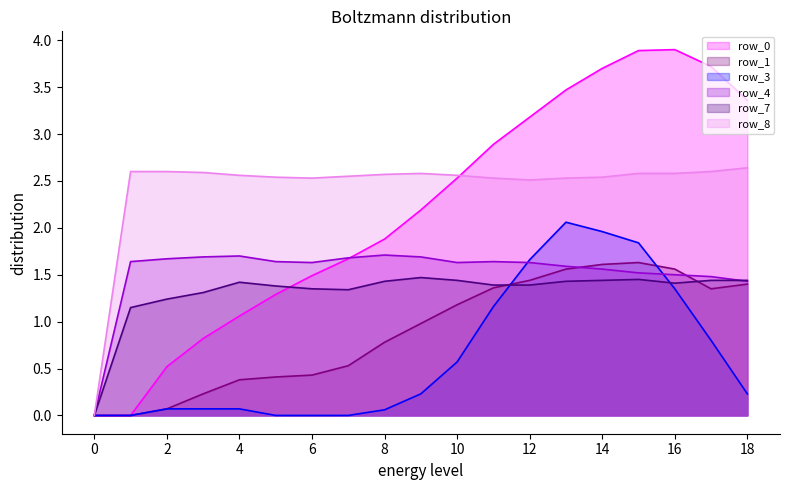

What is the greatest value displayed?

3.9